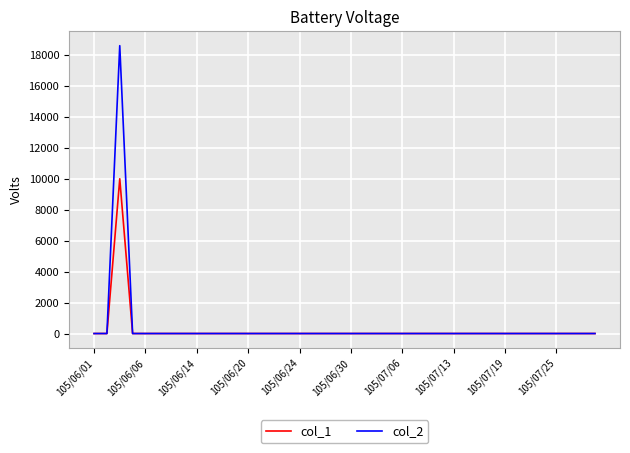

Rank the series by their average value, from lowest to highest.

col_1, col_2